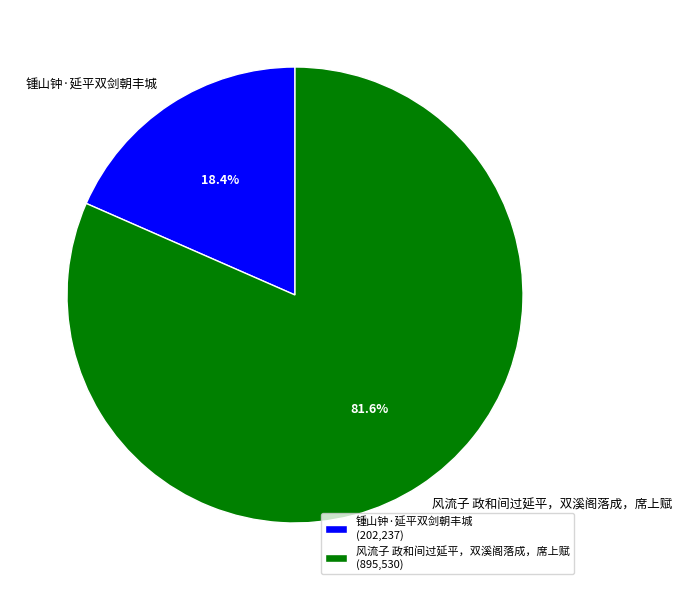

Does 风流子 政和间过延平，双溪阁落成，席上赋 represent more than half of the total?

Yes